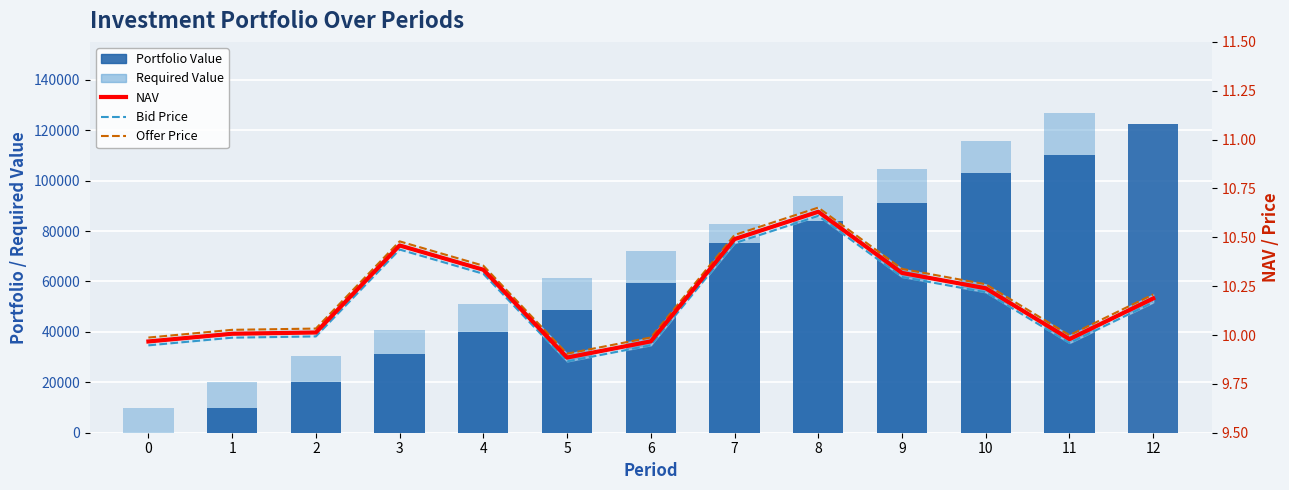

How many data points does each series have?

13